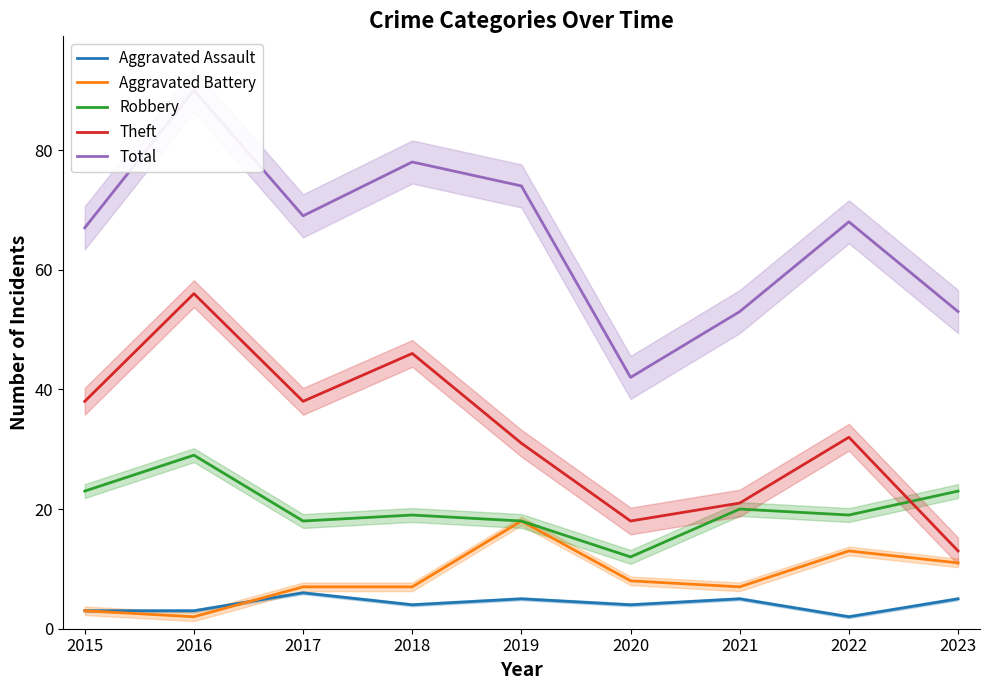

Reading right to left, what are all the values shown in this chart?

Aggravated Assault: 5	2	5	4	5	4	6	3	3
Aggravated Battery: 11	13	7	8	18	7	7	2	3
Robbery: 23	19	20	12	18	19	18	29	23
Theft: 13	32	21	18	31	46	38	56	38
Total: 53	68	53	42	74	78	69	90	67